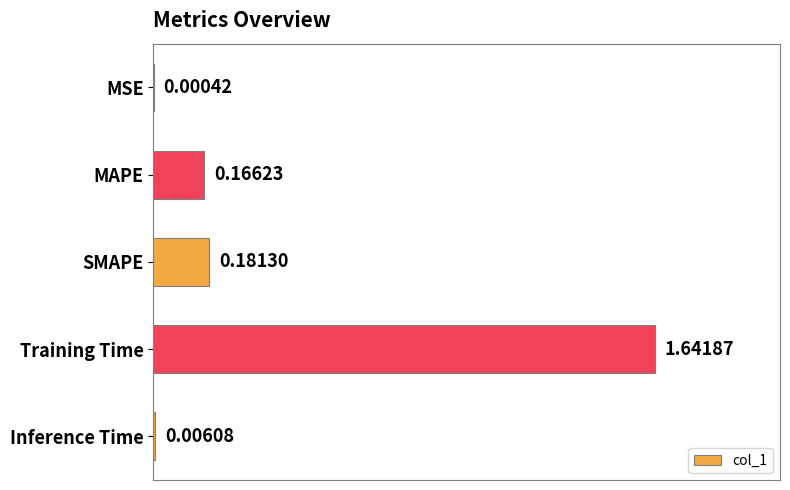

What is the change in value from SMAPE to Training Time?

+1.5